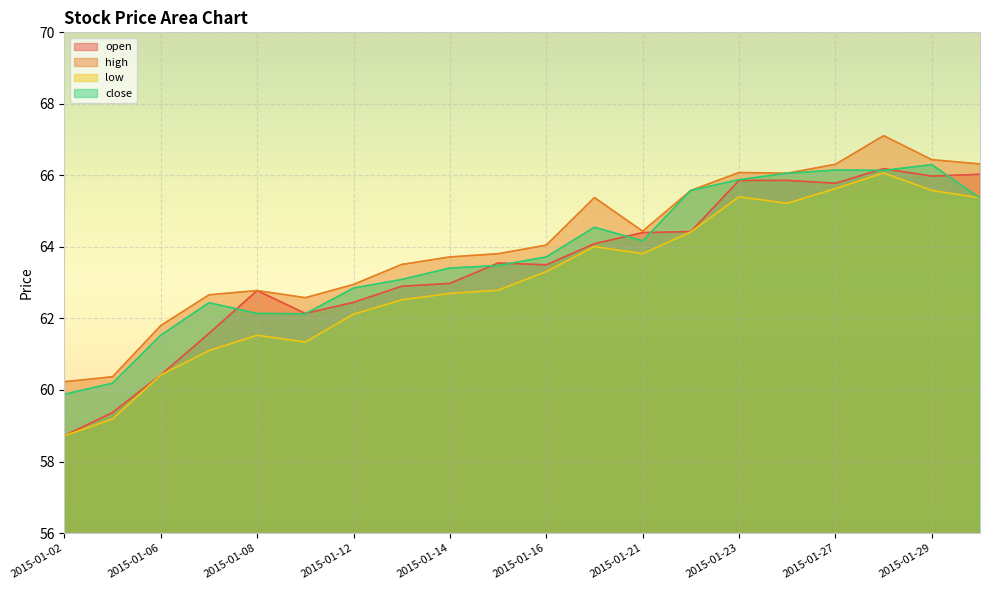

What is the difference between the second highest and second lowest values in the low series?

6.4